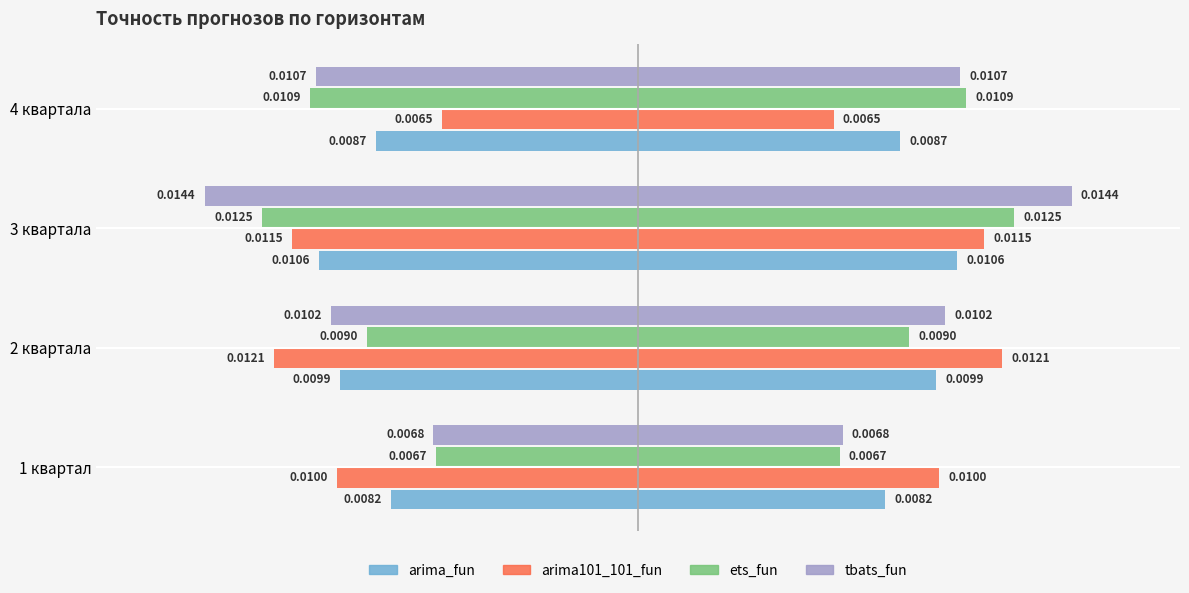

Which series changed the most between 3 квартала and 4 квартала?

arima101_101_fun